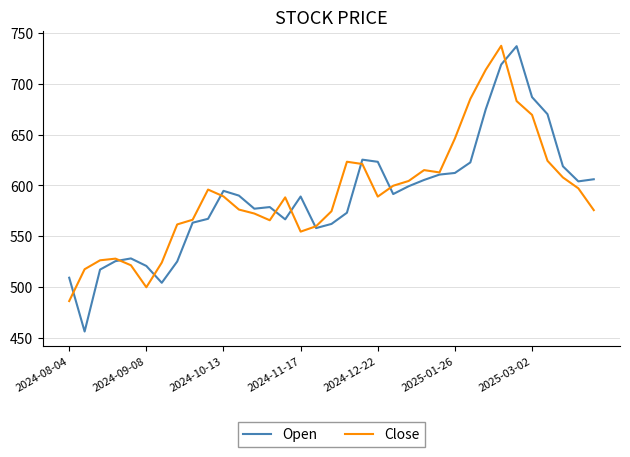

Which series has the widest spread of values?

Open